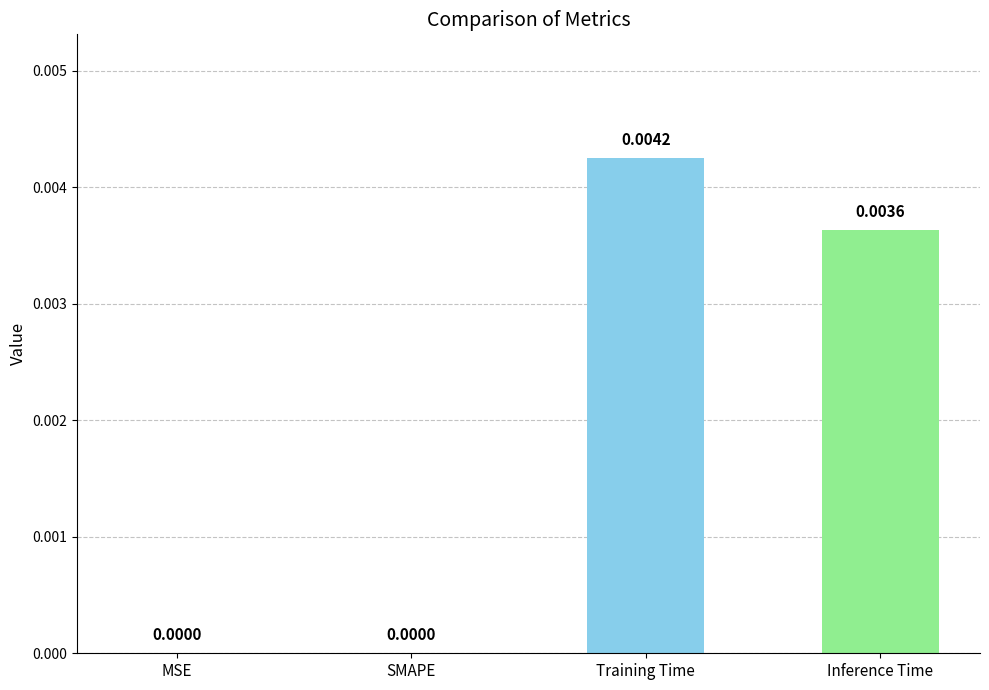

Which has a higher value, Inference Time or MSE?

Inference Time